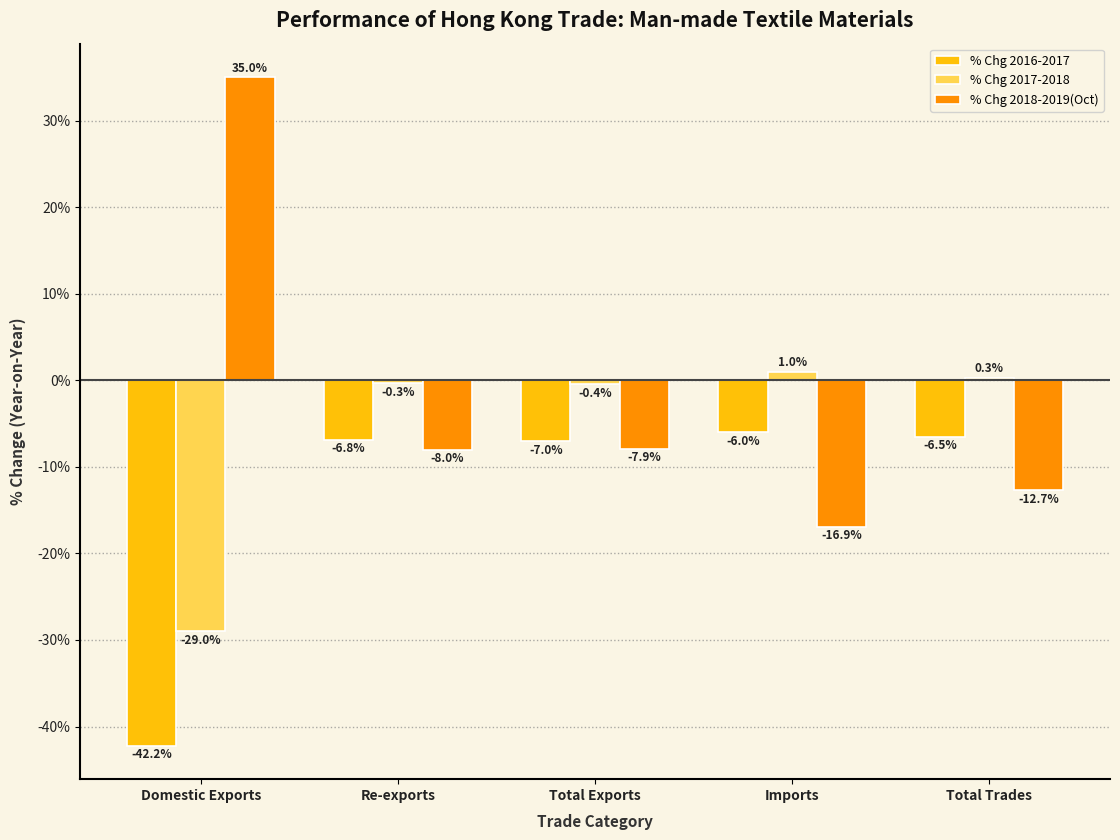

How many groups of bars are there?

5